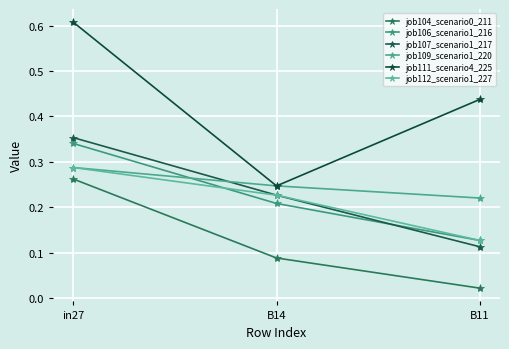

What is the lowest value of the job107_scenario1_217 series?

0.1